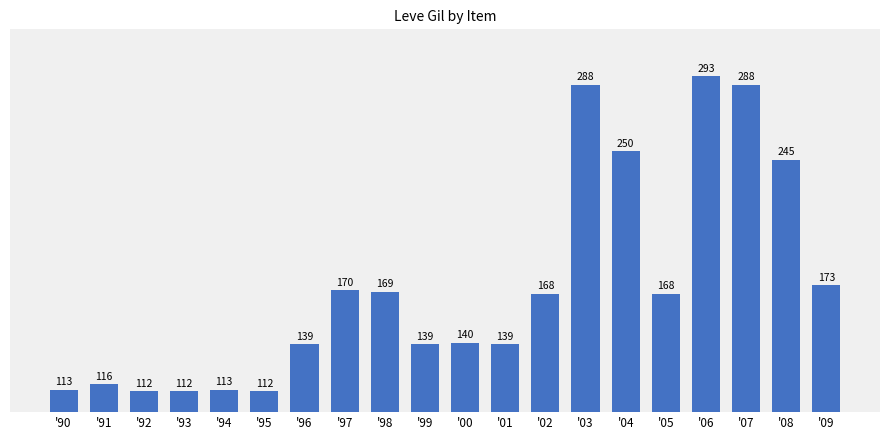

What is the difference between the values at '08 and '02?

77